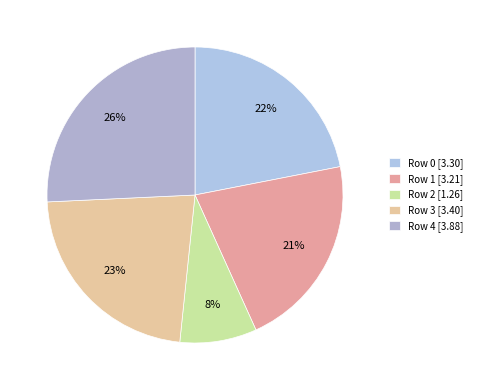

What is the total percentage of Row 3 and Row 4?

48.4%